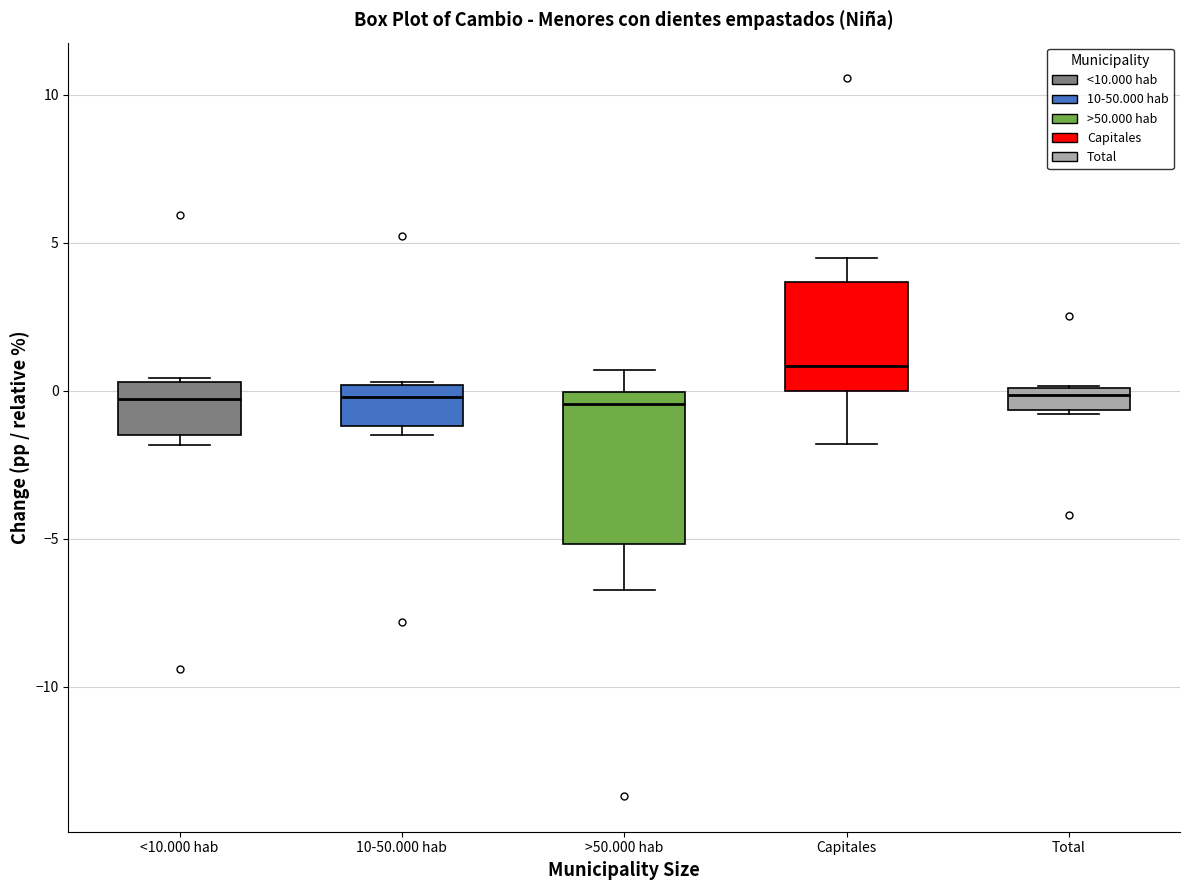

Which box's median line is the highest?

Capitales